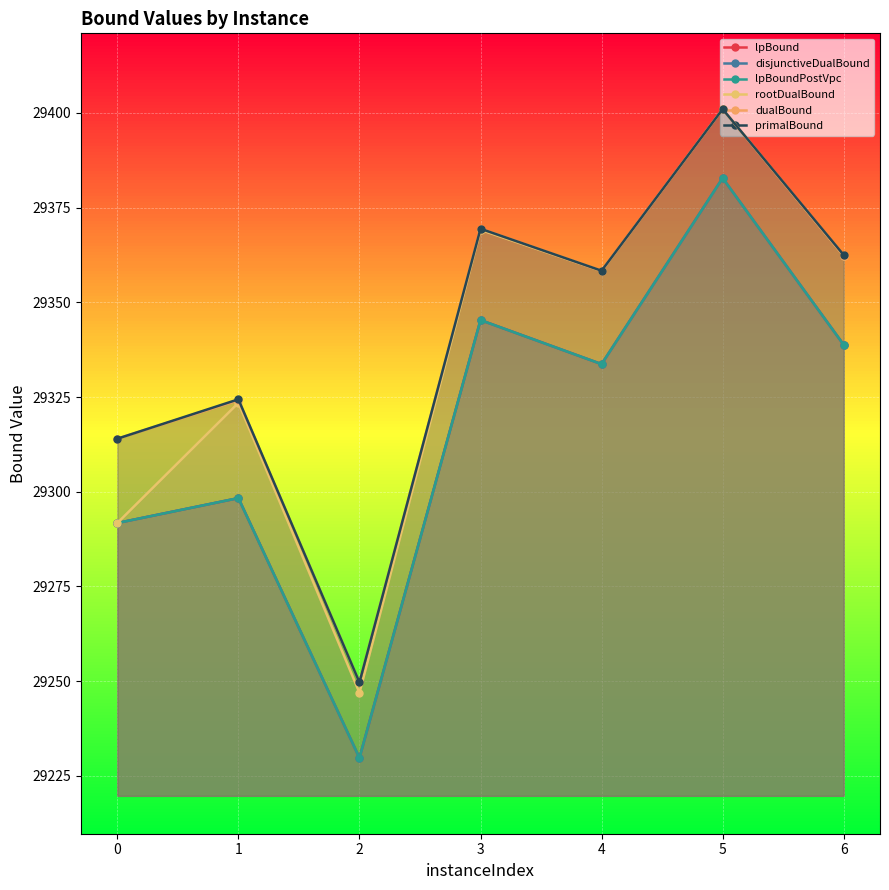

What is the difference between the highest and lowest values at 6?

23.7